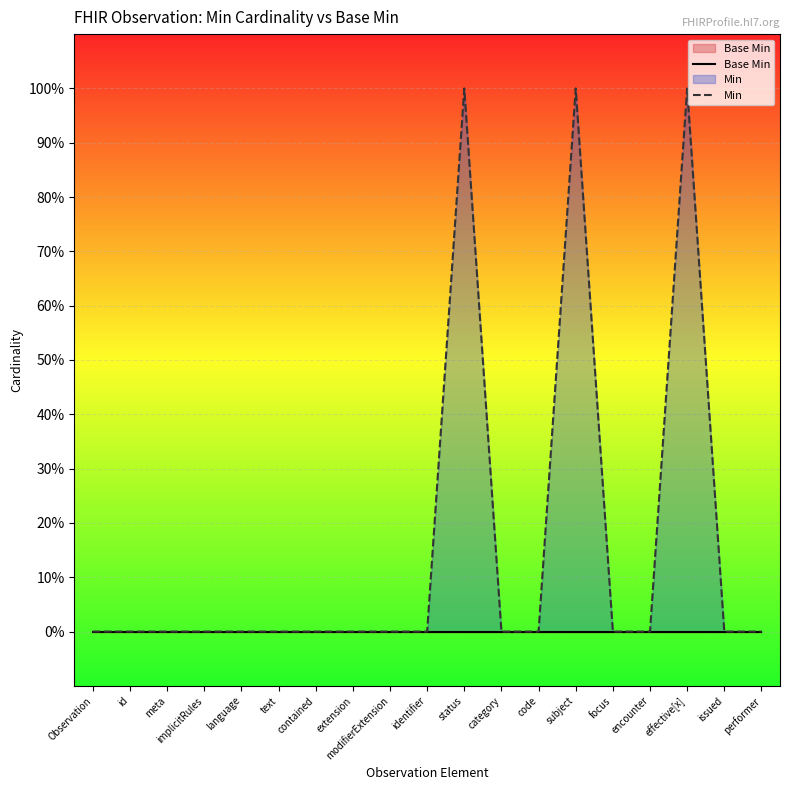

Which series has the largest range (max minus min)?

Min